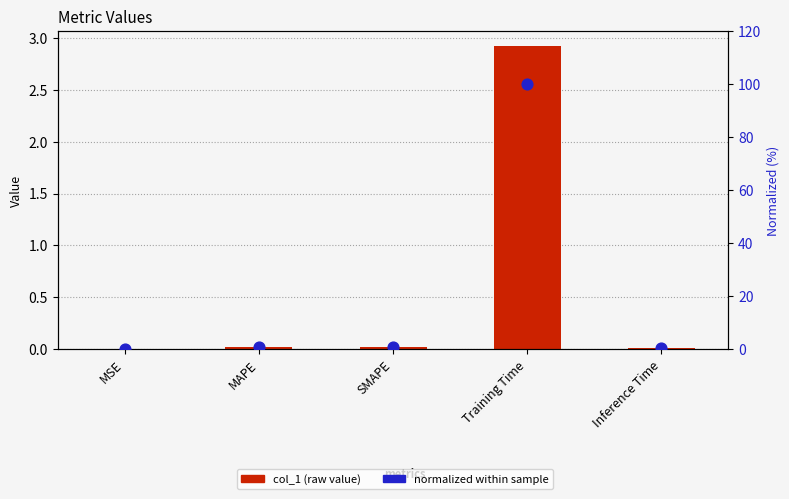

What are all the series names shown in the legend?

col_1, normalized (%)